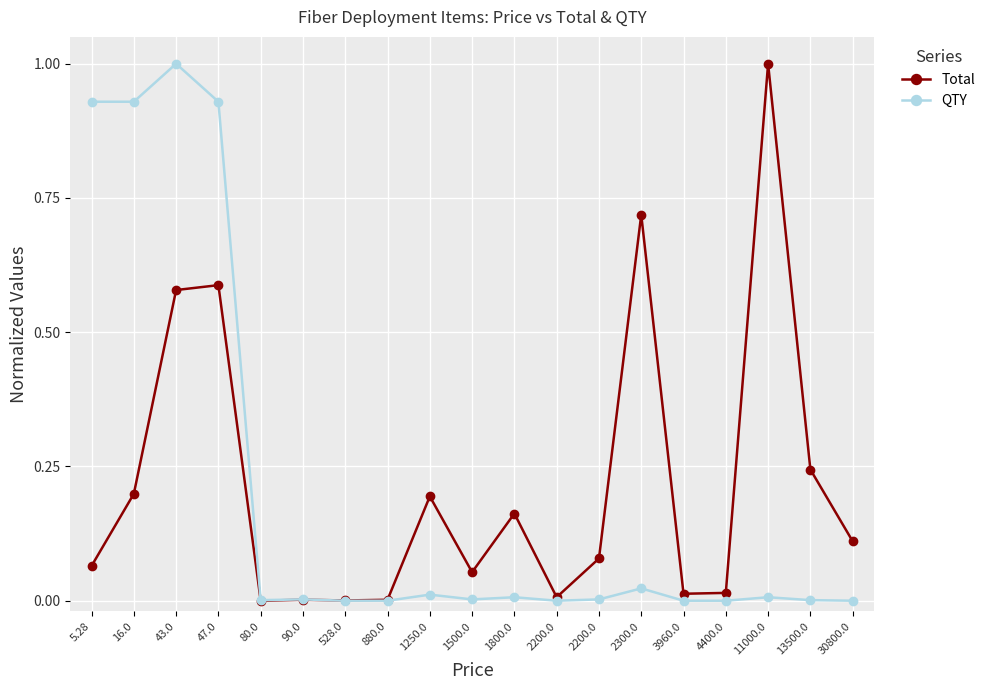

How many times do Total and QTY cross each other?

1